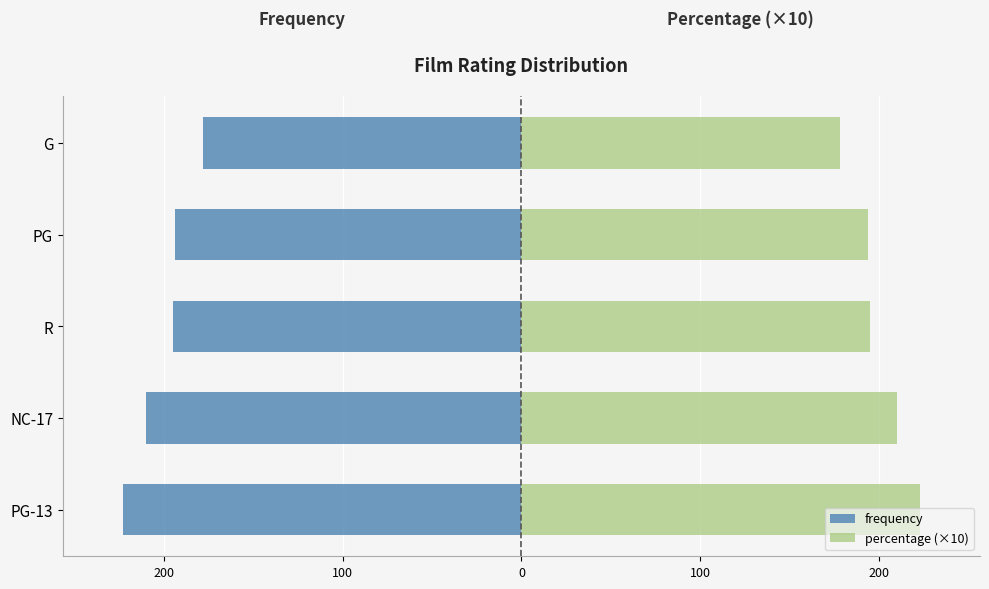

How many bars are there in total?

10